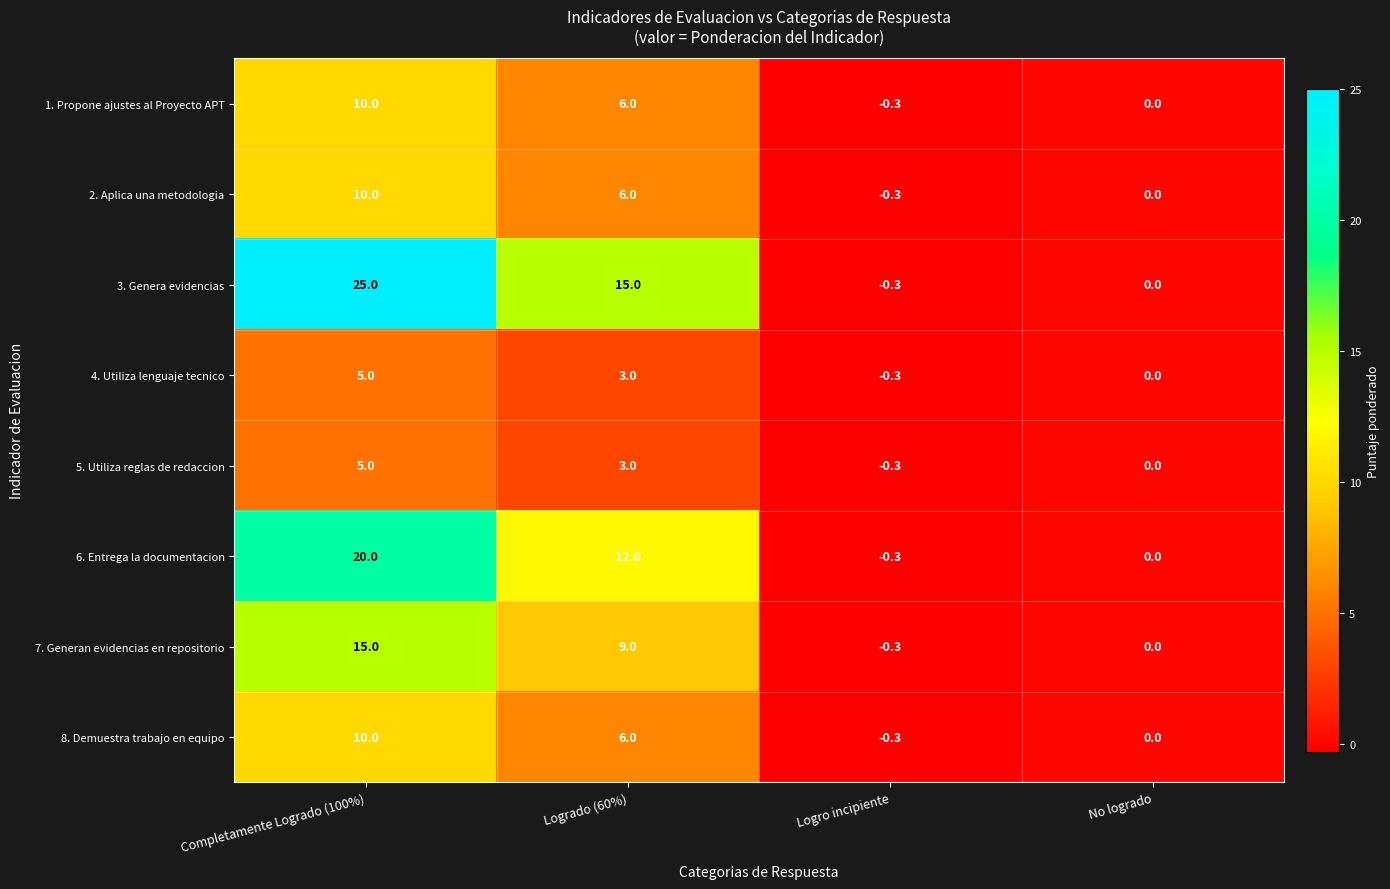

What is the spread (max minus min) of values at Logrado (60%)?

12.0